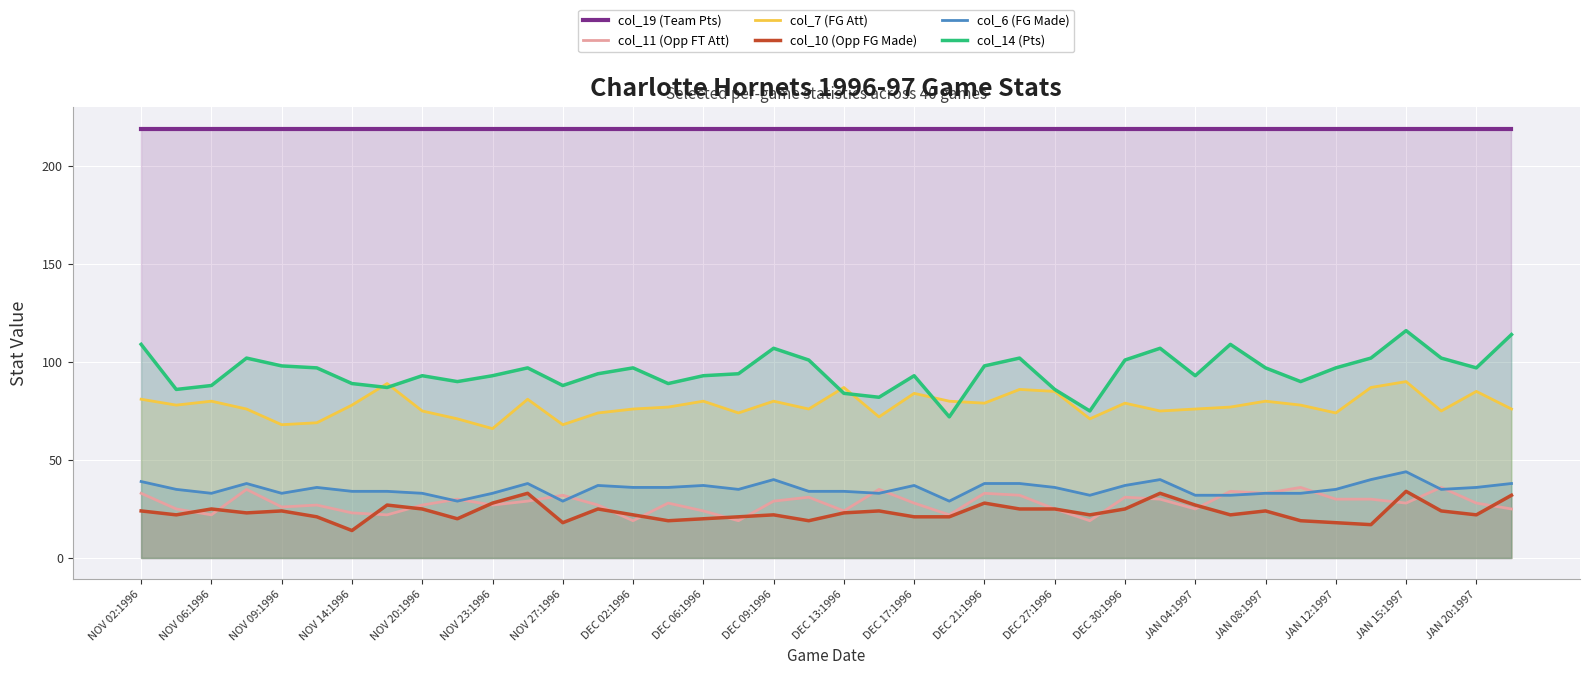

What is the highest value of the col_10 (Opp FG Made) series?

34